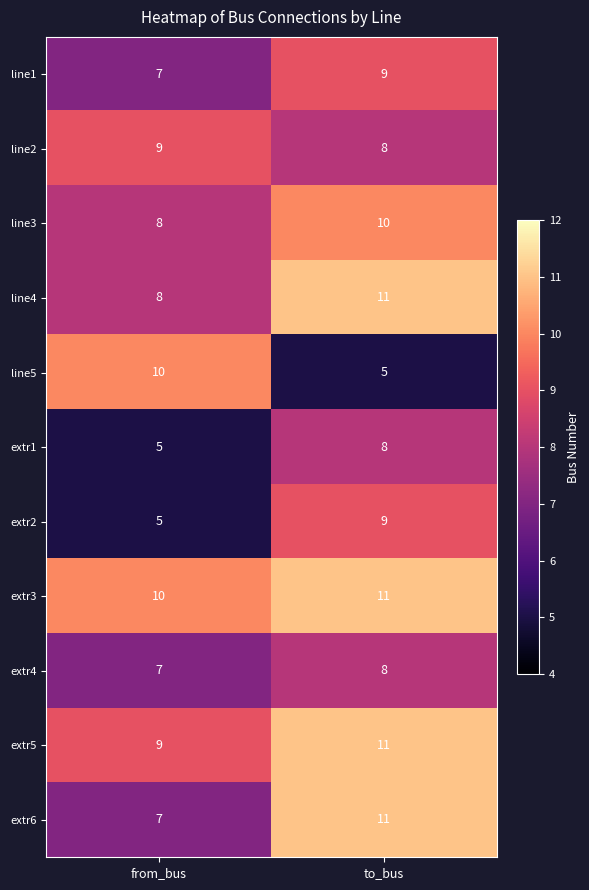

What is the sum of all extr5 values?

20